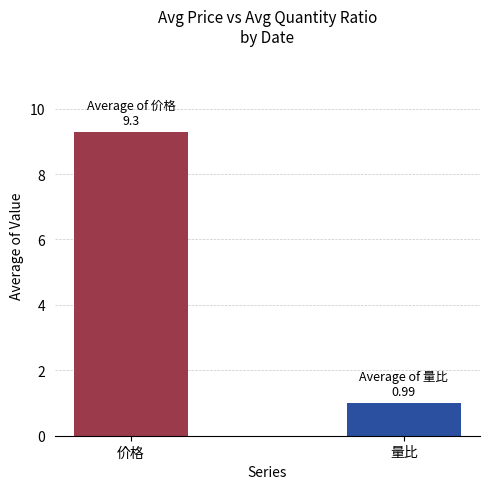

What are all the series names shown in the legend?

价格, 量比